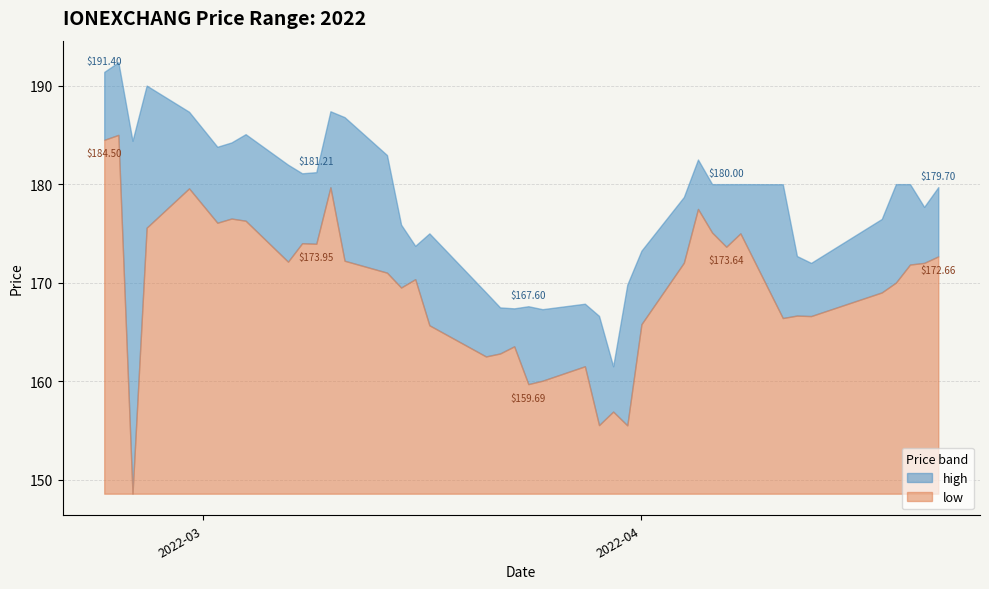

What is the average value of the low series?

21.0